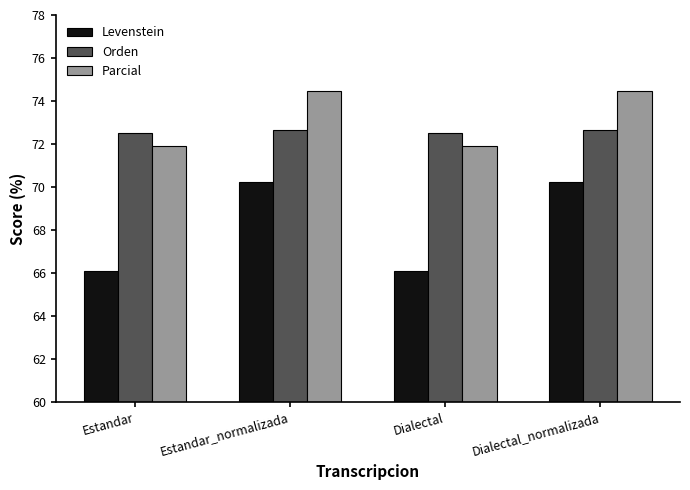

List the series in order of their peak value, highest first.

Parcial, Orden, Levenstein